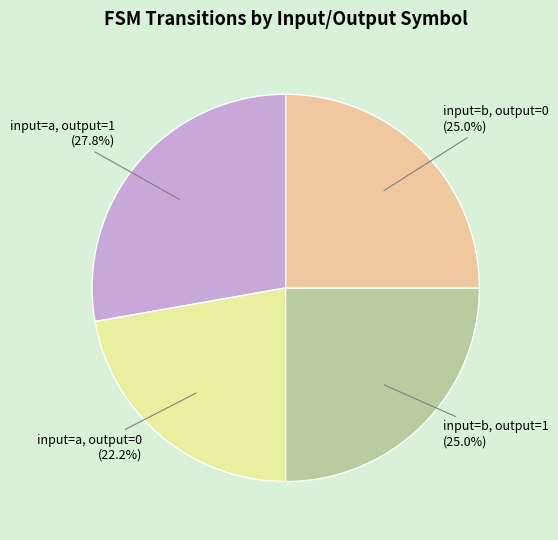

What percentage is NOT represented by input=b, output=1 (25.0%)?

75.0%